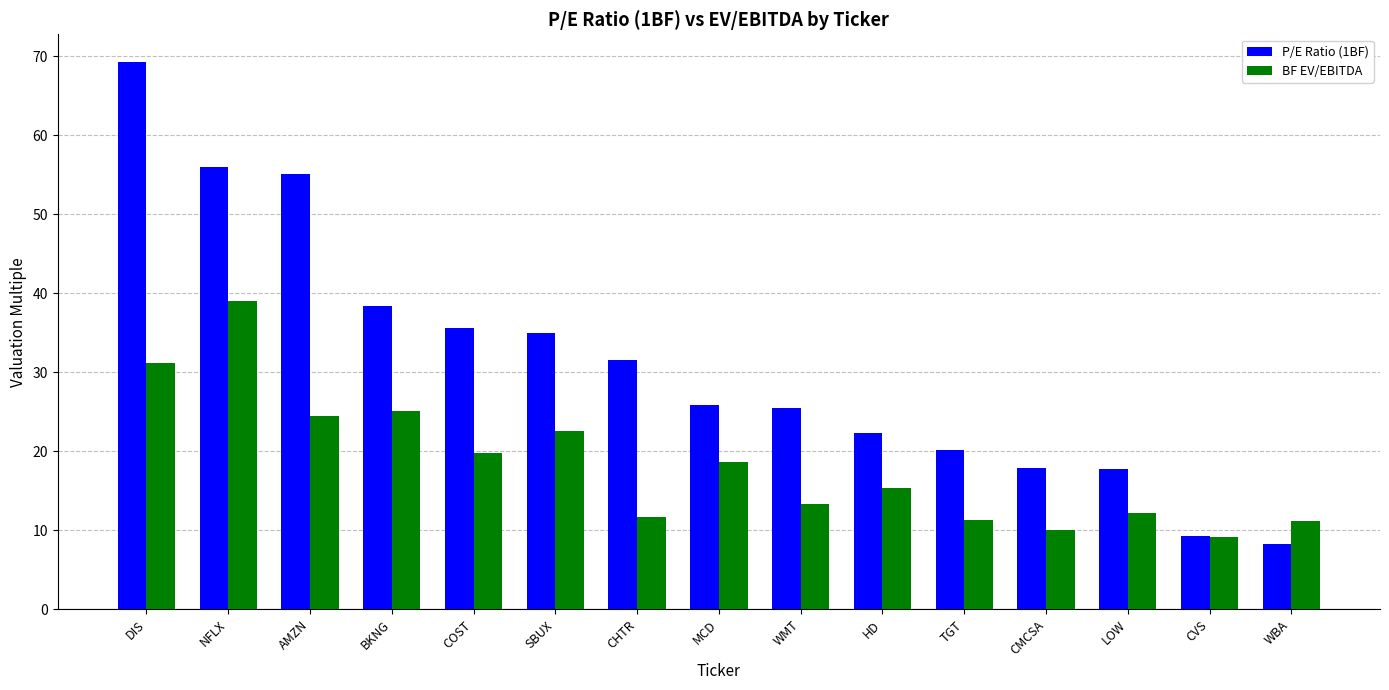

Which series has the widest spread of values?

P/E Ratio (1BF)